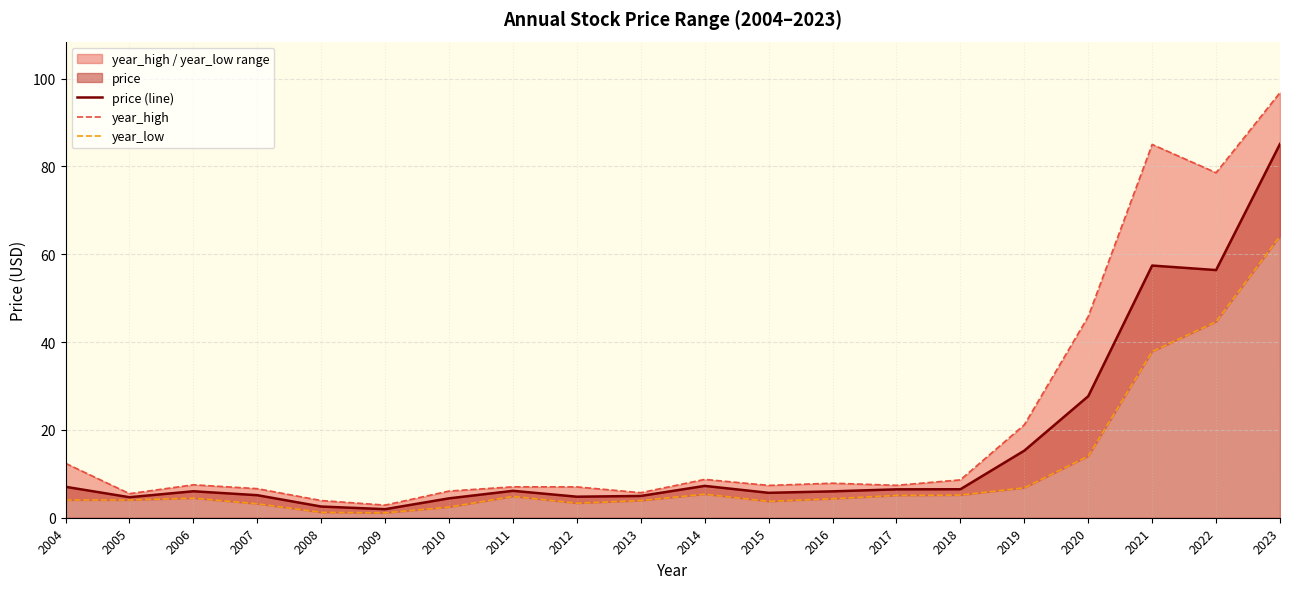

Where is the first local maximum for year_low?

2006